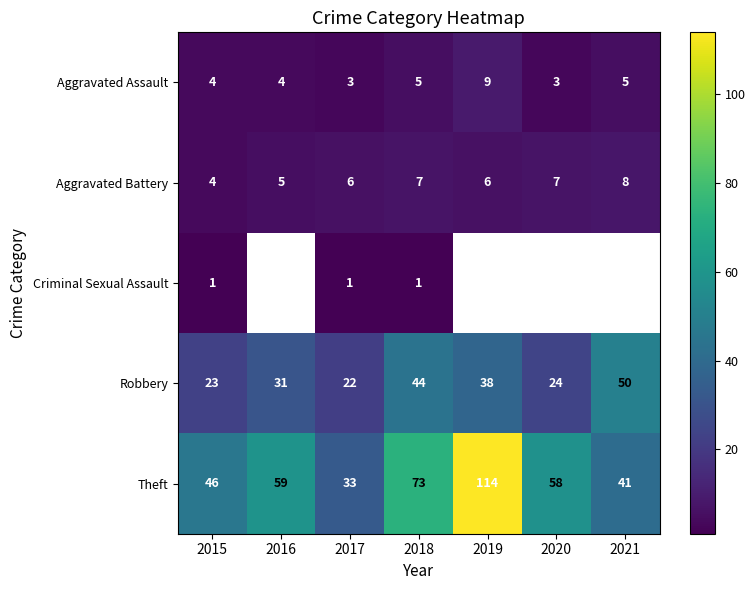

True or false: Robbery has a value of 44 at 2018.

True